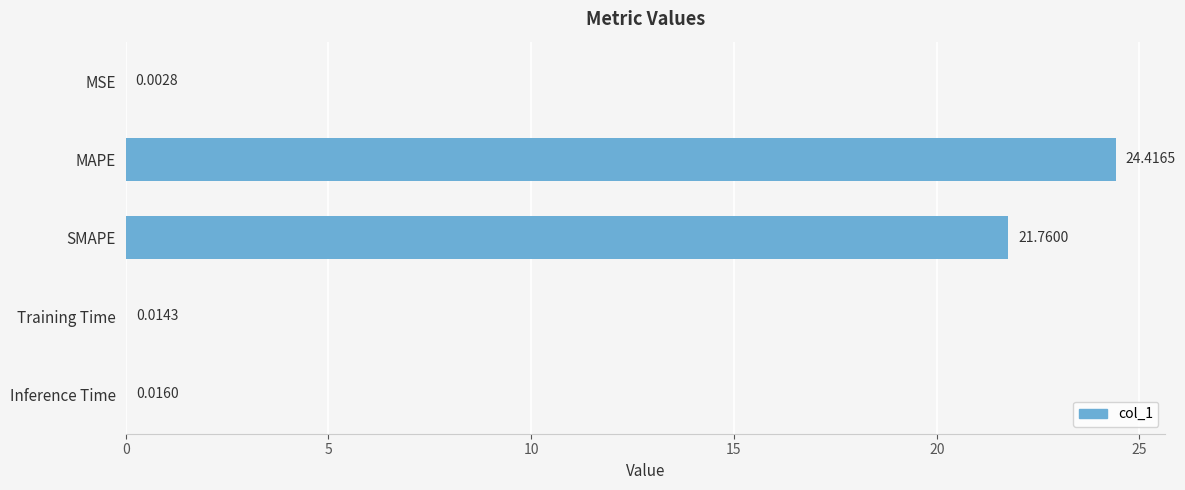

What is the sum of the values at SMAPE and Training Time?

21.8